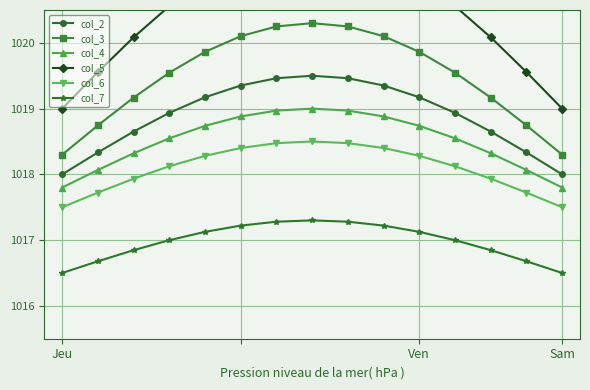

Reading left to right, what are all the values shown in this chart?

col_2: 1018.0	1018.3	1018.7	1018.9	1019.2	1019.4	1019.5	1019.5	1019.5	1019.4	1019.2	1018.9	1018.7	1018.3	1018.0
col_3: 1018.3	1018.7	1019.2	1019.5	1019.9	1020.1	1020.2	1020.3	1020.2	1020.1	1019.9	1019.5	1019.2	1018.7	1018.3
col_4: 1017.8	1018.1	1018.3	1018.5	1018.7	1018.9	1019.0	1019.0	1019.0	1018.9	1018.7	1018.5	1018.3	1018.1	1017.8
col_5: 1019.0	1019.6	1020.1	1020.6	1021.0	1021.3	1021.4	1021.5	1021.4	1021.3	1021.0	1020.6	1020.1	1019.6	1019.0
col_6: 1017.5	1017.7	1017.9	1018.1	1018.3	1018.4	1018.5	1018.5	1018.5	1018.4	1018.3	1018.1	1017.9	1017.7	1017.5
col_7: 1016.5	1016.7	1016.8	1017.0	1017.1	1017.2	1017.3	1017.3	1017.3	1017.2	1017.1	1017.0	1016.8	1016.7	1016.5